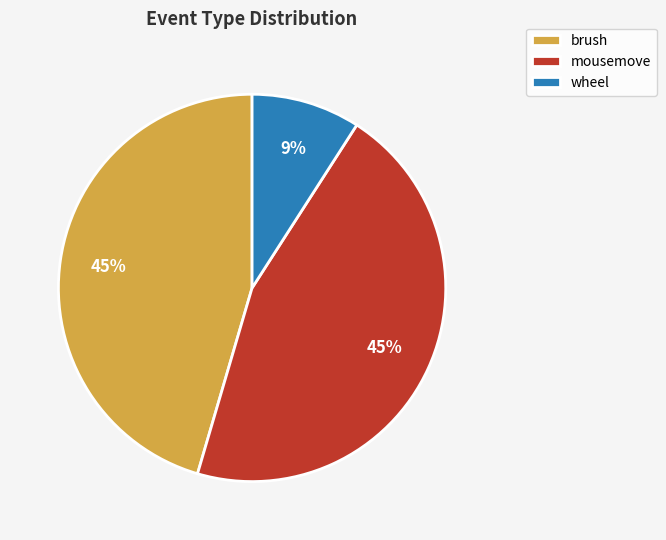

Between wheel and brush, which is larger?

brush